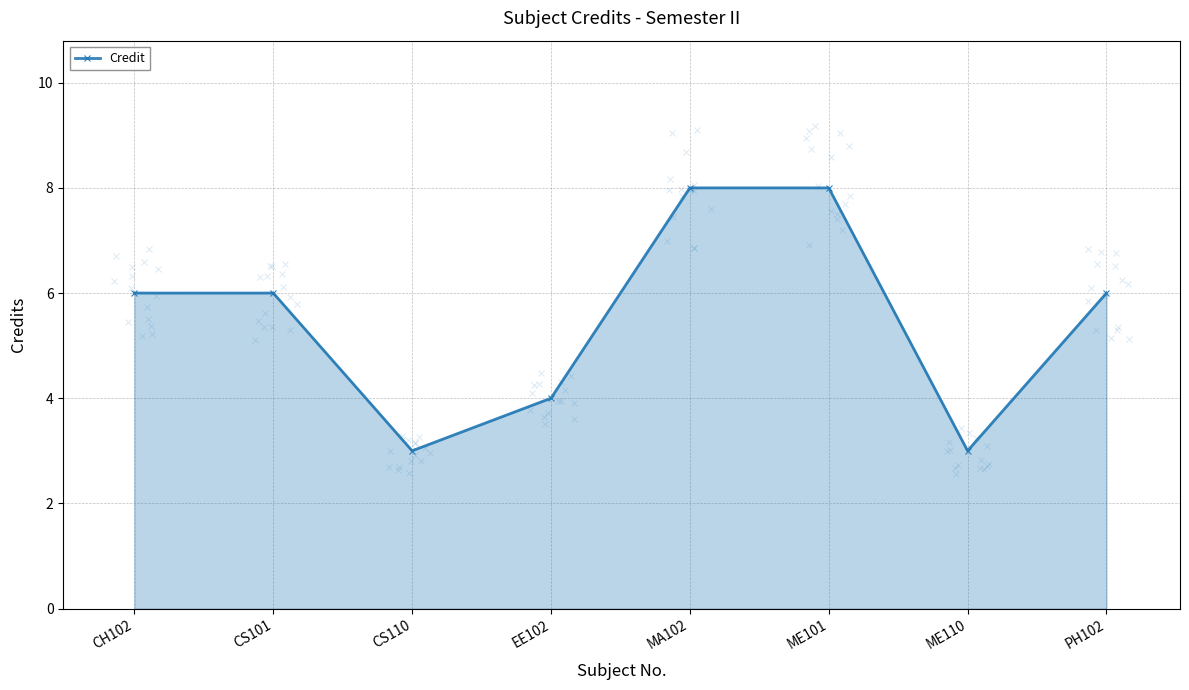

What is the maximum value shown in the chart?

8